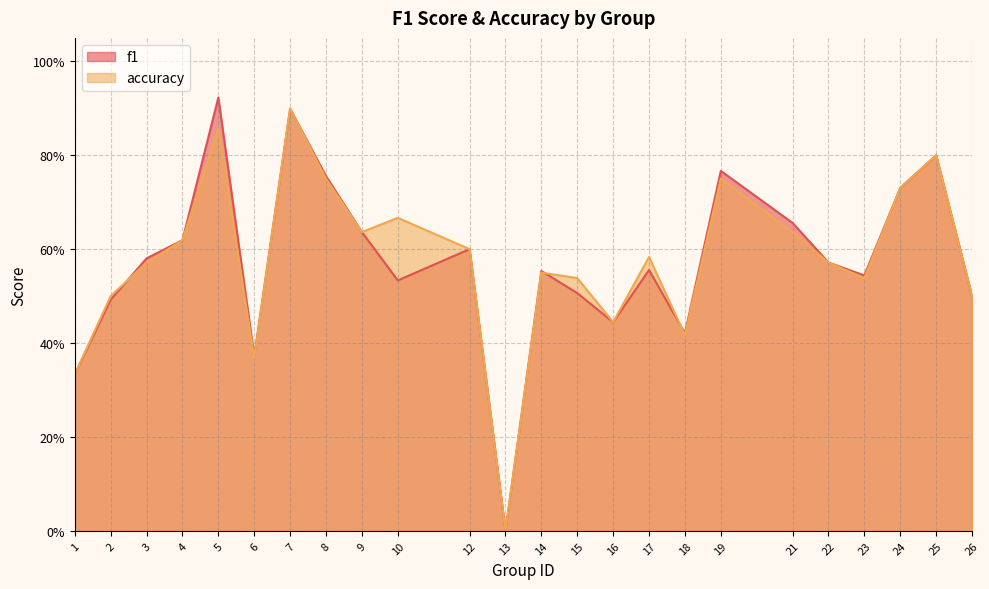

The accuracy series shows 1.0 at 14. True or false?

False